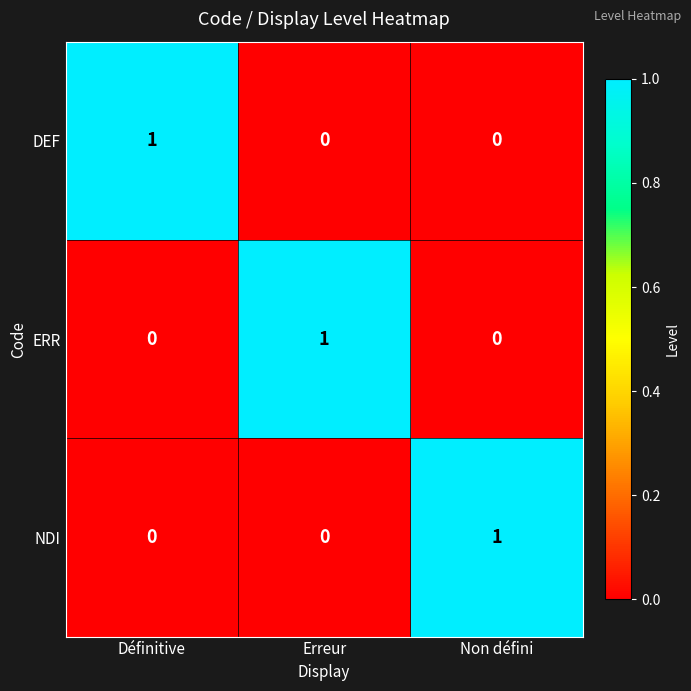

How many series are shown in this chart?

3